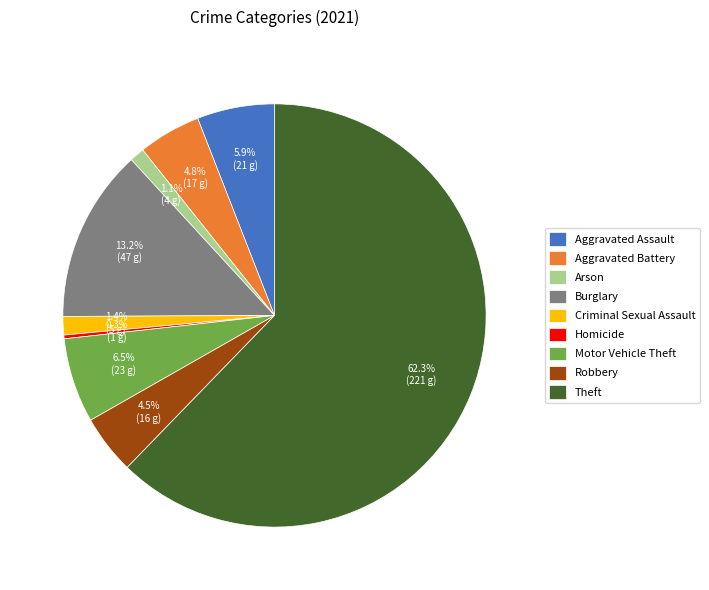

What is the smallest slice in the pie chart?

Homicide